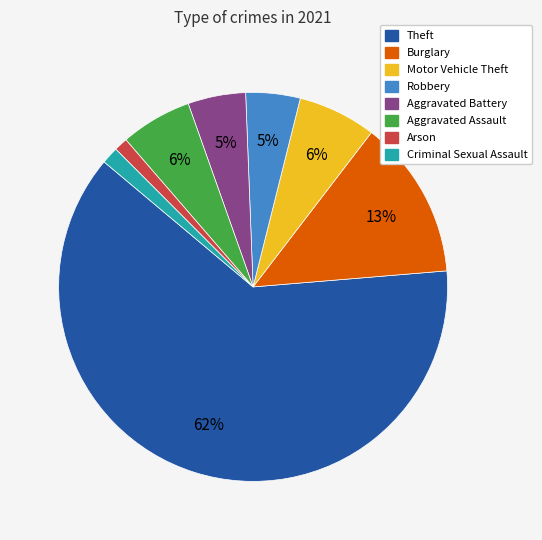

Is there any slice that represents more than half of the pie?

Yes